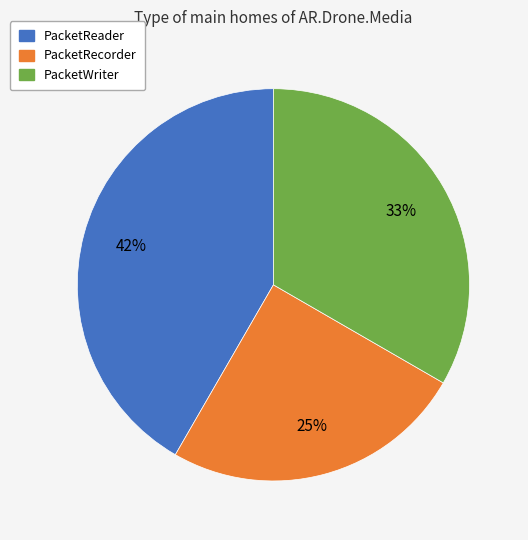

To the nearest percent, what is the difference between the largest and smallest slice percentages?

17%